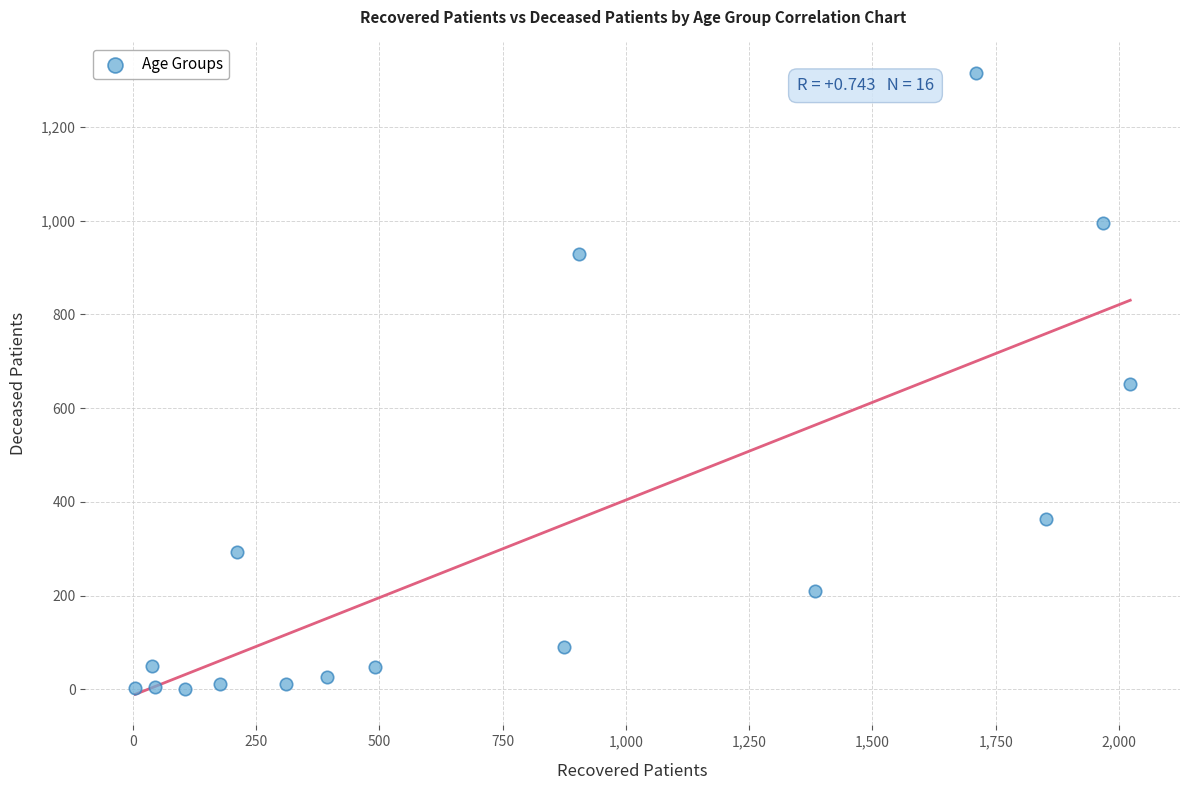

What is the range of X values (max minus min)?

2018